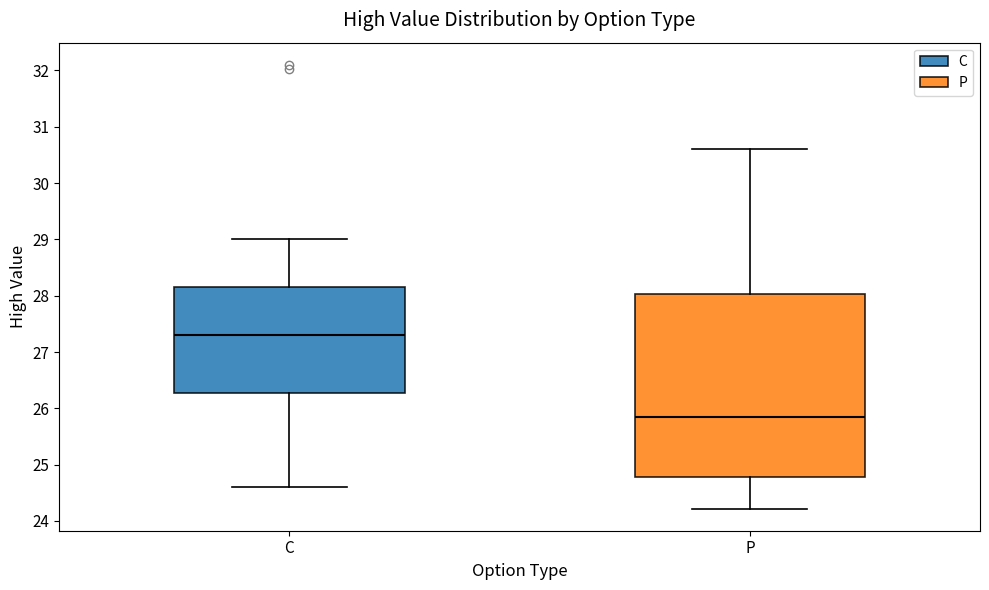

Where does the upper whisker of the box for P end on the y-axis? The values are not printed on the chart, so give them approximately, as read against the axis.

30.6